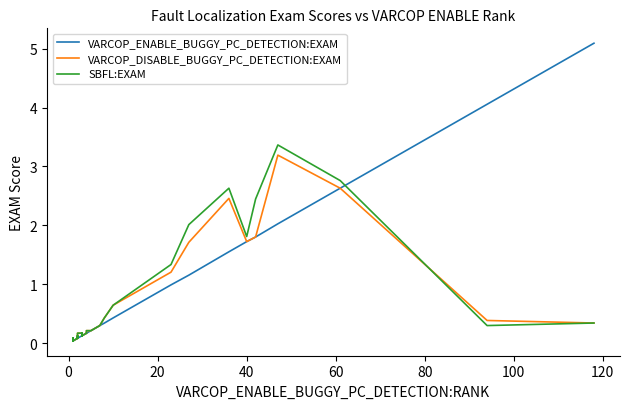

What is the difference between the maximum and minimum values in the VARCOP_DISABLE_BUGGY_PC_DETECTION:EXAM series?

3.1